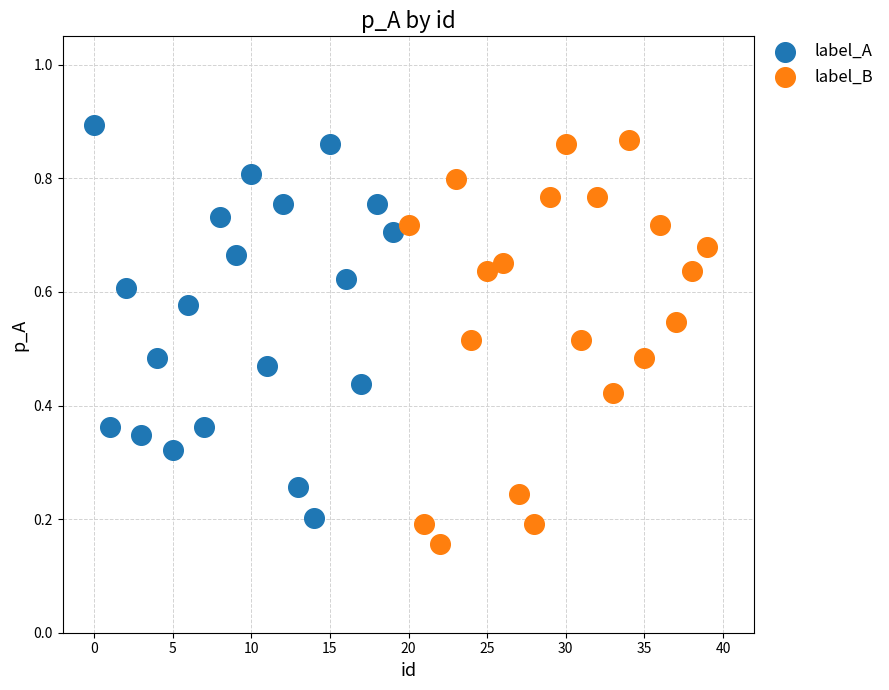

Which series reaches the minimum Y coordinate?

label_B